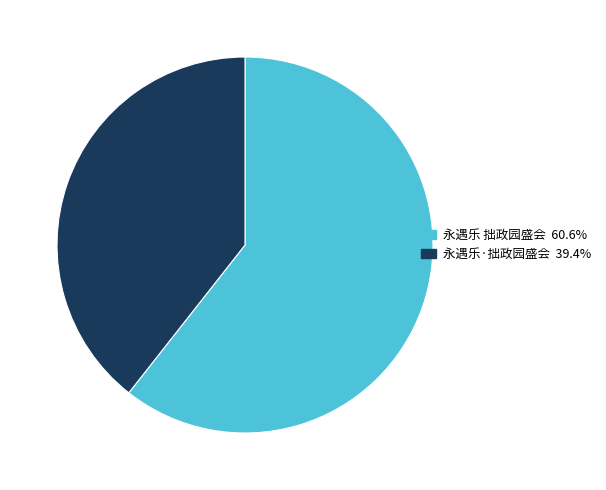

What is the smallest slice in the pie chart?

永遇乐·拙政园盛会